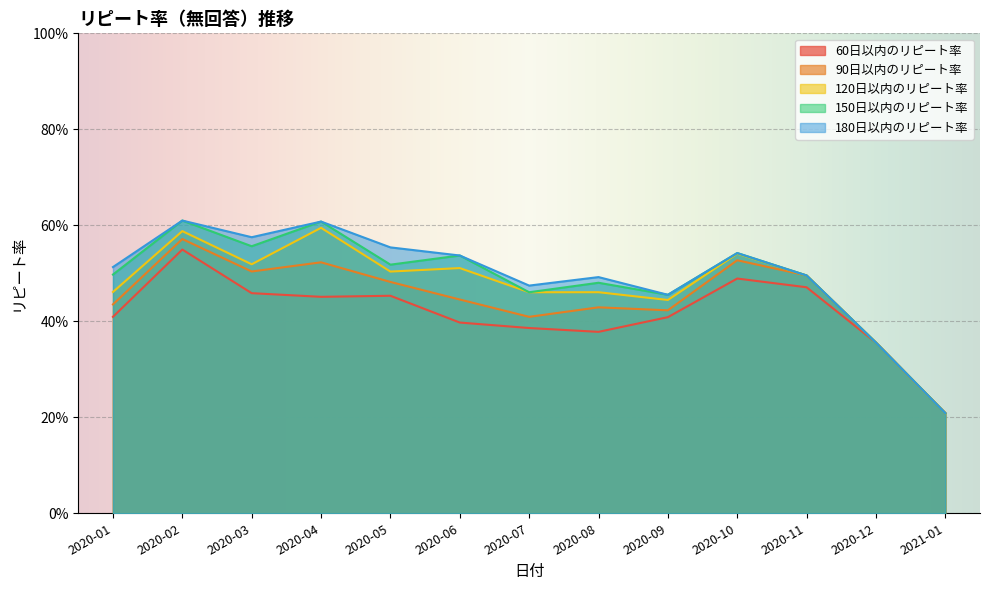

Rank the series at 2020-03 from highest to lowest value.

180日以内のリピート率, 150日以内のリピート率, 120日以内のリピート率, 90日以内のリピート率, 60日以内のリピート率